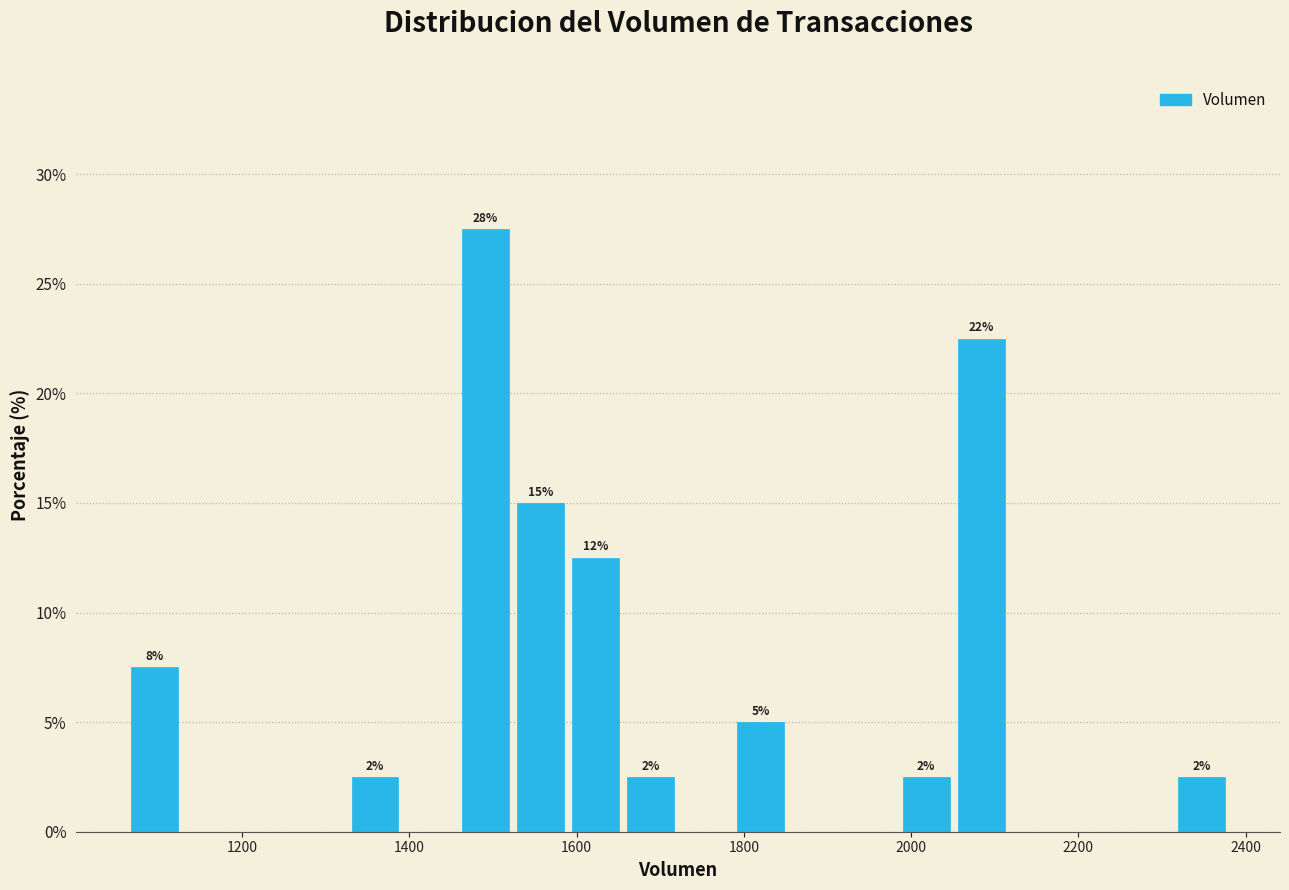

Read against the x-axis, roughly where is the centre of the tallest bar?

1500